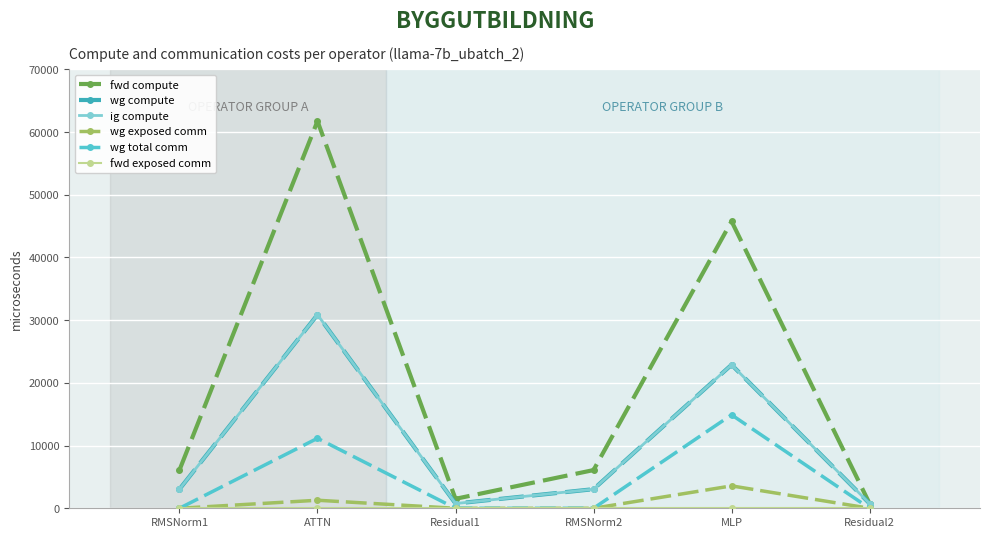

Reading left to right, extract all data points from this chart.

fwd compute: RMSNorm1=6092.0	ATTN=61740.5	Residual1=1508.1	RMSNorm2=6092.0	MLP=45771.3	Residual2=754.0
wg compute: RMSNorm1=3046.0	ATTN=30870.3	Residual1=754.0	RMSNorm2=3046.0	MLP=22885.6	Residual2=754.0
ig compute: RMSNorm1=3046.0	ATTN=30870.3	Residual1=754.0	RMSNorm2=3046.0	MLP=22885.6	Residual2=754.0
wg exposed comm: RMSNorm1=0.0	ATTN=1280.6	Residual1=0.0	RMSNorm2=0.0	MLP=3571.8	Residual2=0.0
wg total comm: RMSNorm1=0.0	ATTN=11160.8	Residual1=0.0	RMSNorm2=0.0	MLP=14903.8	Residual2=0.0
fwd exposed comm: RMSNorm1=0.0	ATTN=0.0	Residual1=0.0	RMSNorm2=0.0	MLP=0.0	Residual2=0.0